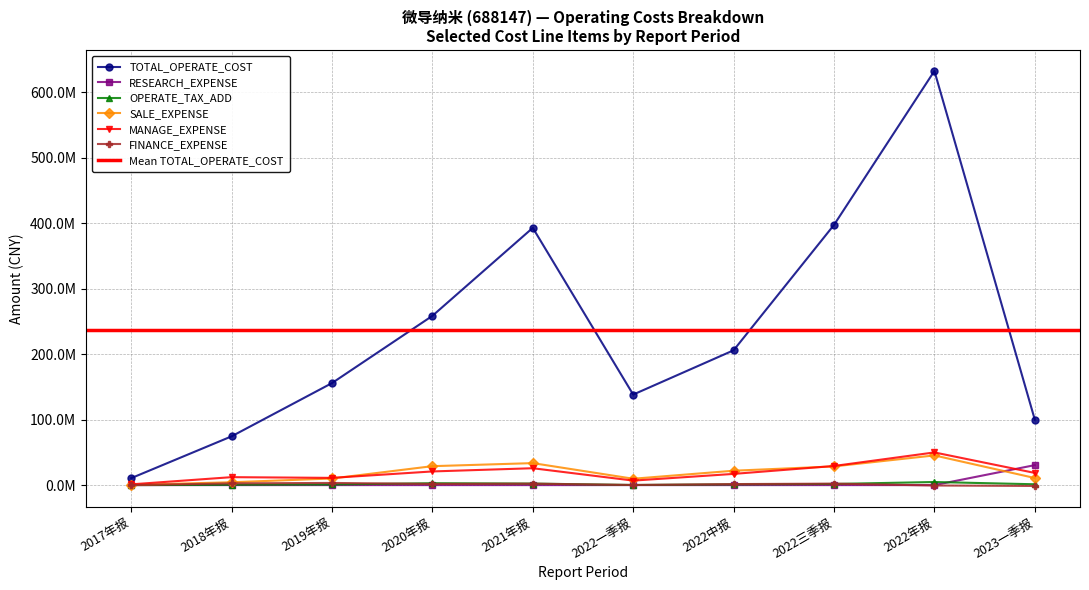

Reading right to left, transcribe all the data shown in this chart.

TOTAL_OPERATE_COST: 99904179.0	632715791.7	397492857.6	205951707.1	138288964.0	392995833.0	258546241.0	155836641.4	74477336.5	10585745.2
RESEARCH_EXPENSE: 30517474.4	0.0	0.0	0.0	0.0	0.0	0.0	0.0	0.0	0.0
OPERATE_TAX_ADD: 1271146.6	4724432.0	1752433.5	1176881.4	161730.7	2326916.8	2897951.7	983472.0	551584.8	12469.1
SALE_EXPENSE: 10820533.7	45364083.7	28573091.2	21968720.3	9728666.9	33584824.4	28928903.0	10097283.3	4359101.7	367783.0
MANAGE_EXPENSE: 18607100.1	49933835.9	29214526.4	17114941.7	6871077.7	25779239.9	20863704.9	11042622.1	12136253.7	1147889.9
FINANCE_EXPENSE: -1309798.7	-603865.4	2242743.1	1566185.8	206157.2	2192903.3	1778926.2	3307388.2	2669811.7	44616.4